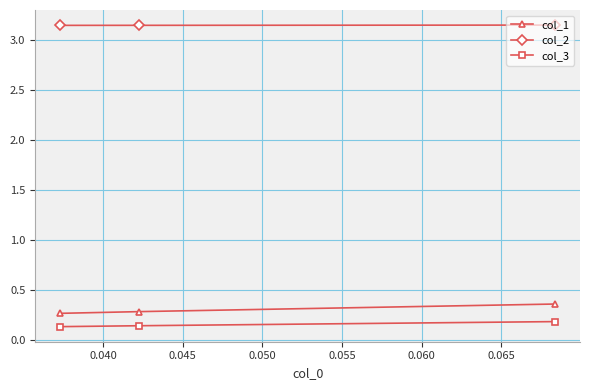

What is the value of the col_3 point at the 3rd from the left?

0.2